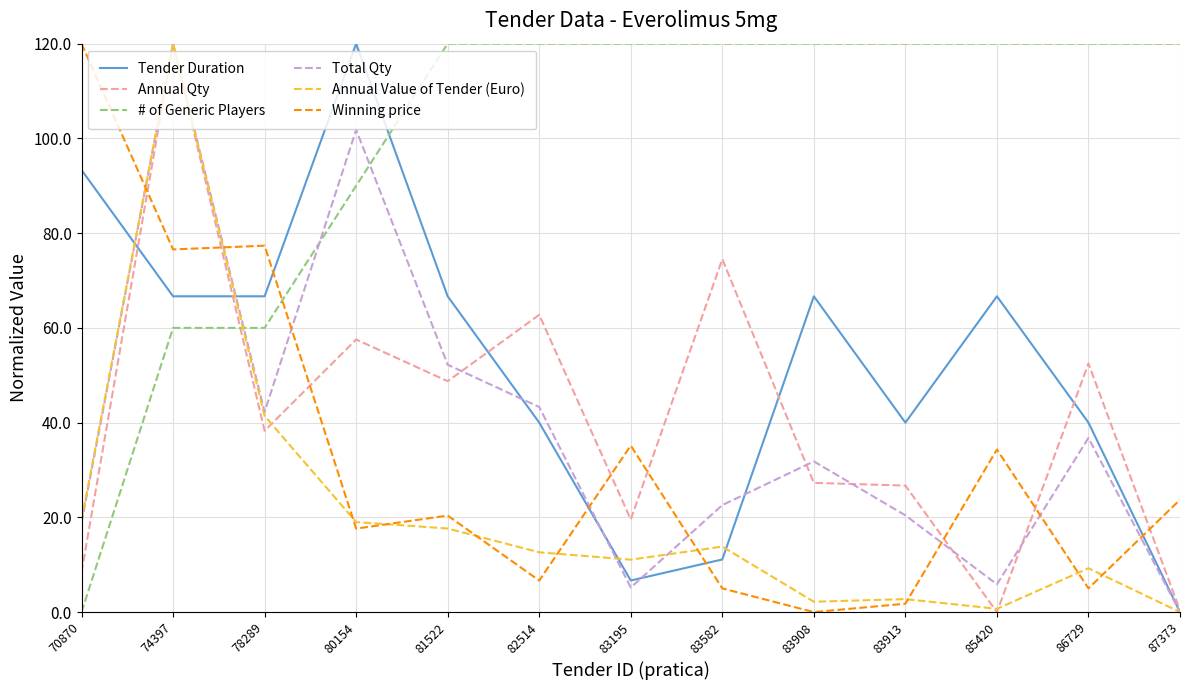

Rank the series at 83195 from highest to lowest value.

# of Generic Players, Winning price, Annual Qty, Annual Value of Tender (Euro), Tender Duration, Total Qty